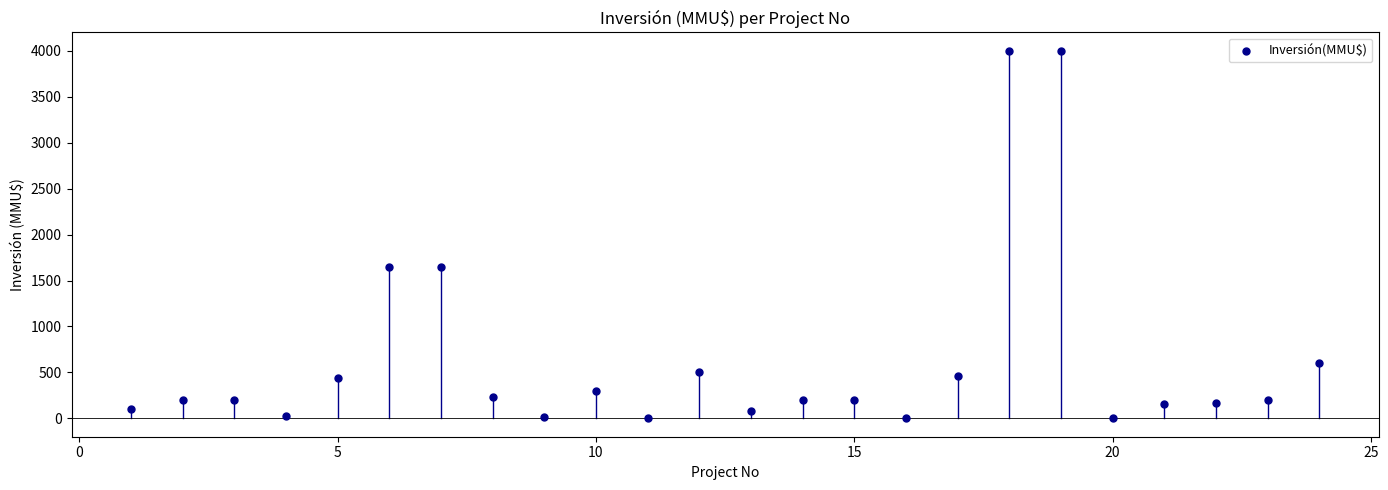

What is the range of Y values (max minus min)?

4000